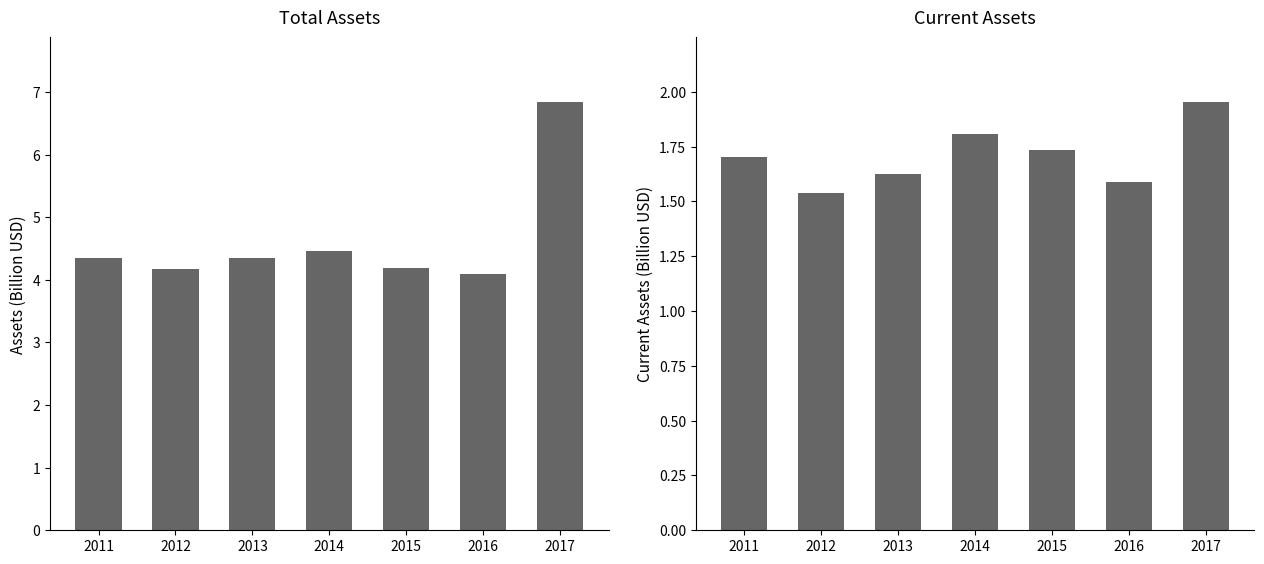

What is the value of the assetsc bar at the 5th from the left?

1.7